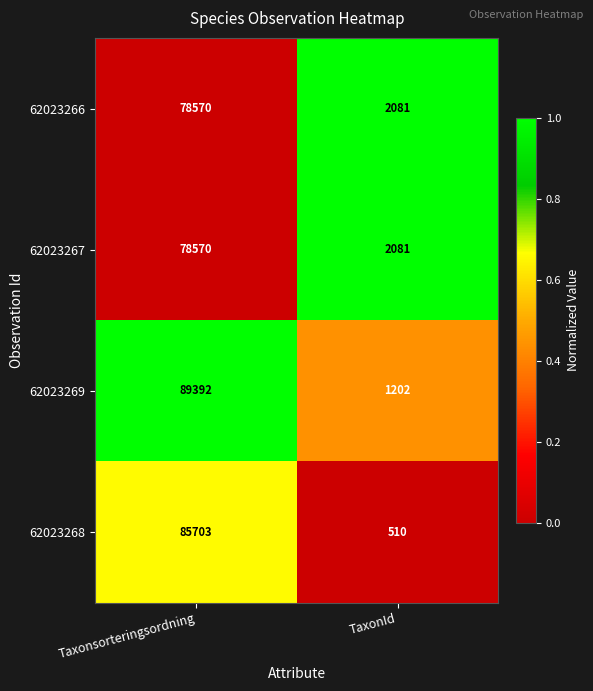

Which label corresponds to the smallest value in the chart?

TaxonId